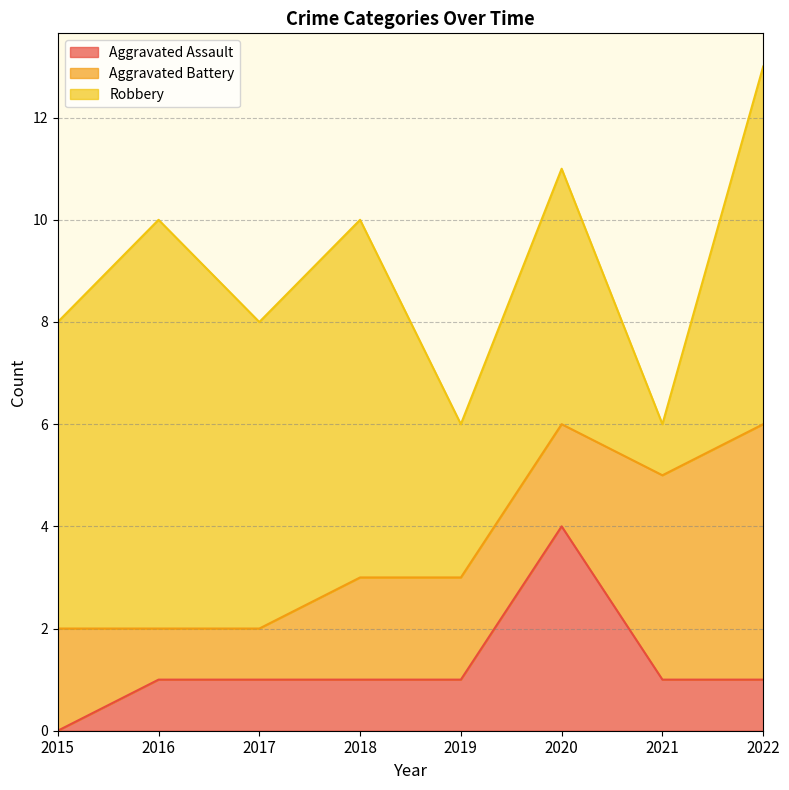

How many categories are shown in the chart?

8